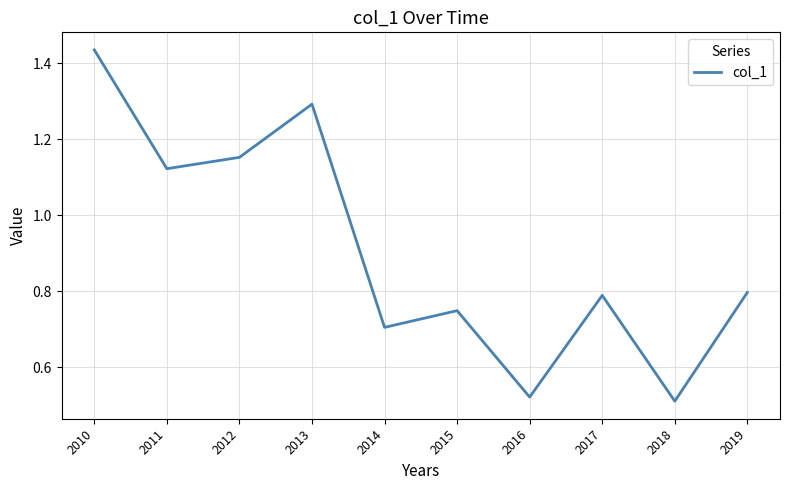

Which category has the lowest value across all series?

2018